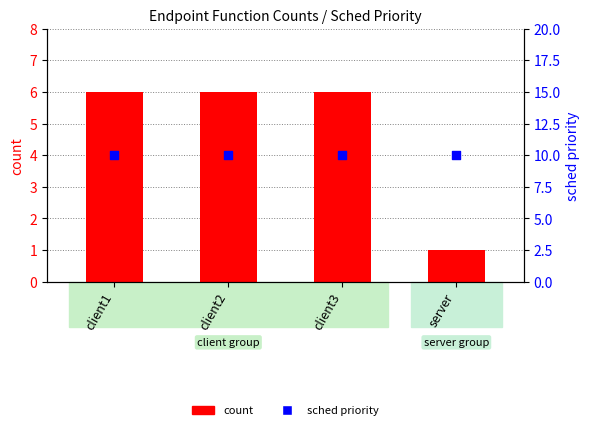

Which series contains the lowest Y value?

count